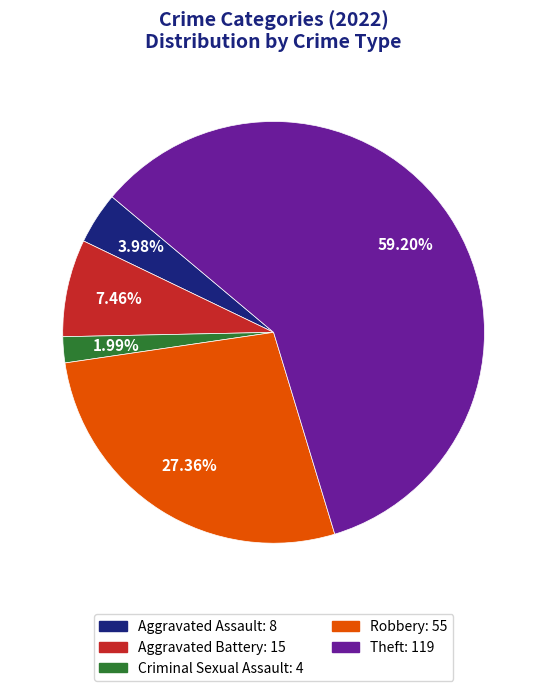

What is the total percentage of Theft and Aggravated Assault?

63.2%